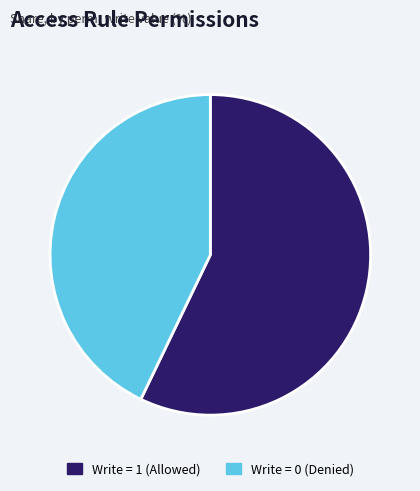

Which category has the biggest portion of the pie?

Write = 1 (Allowed)